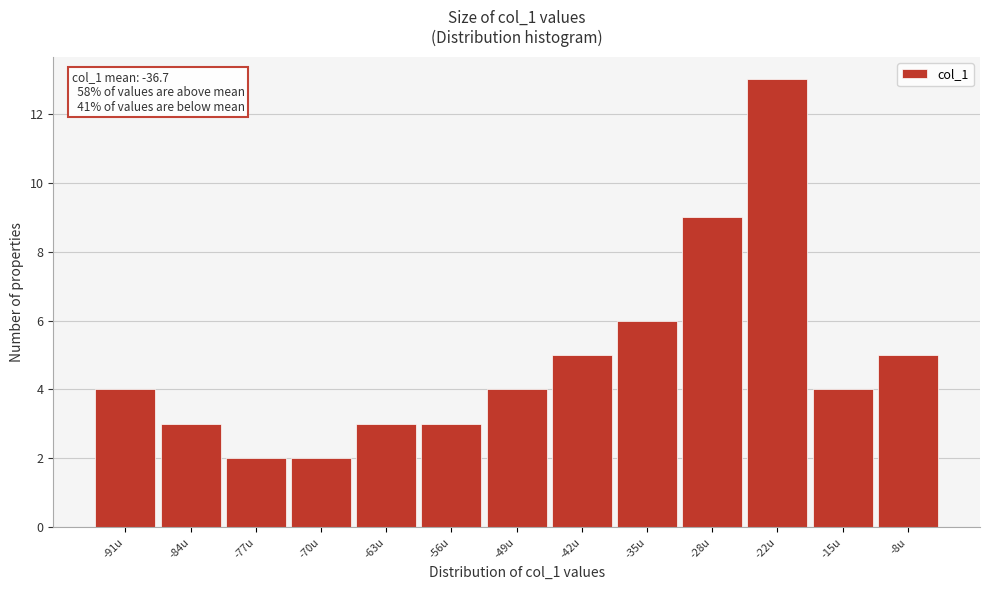

Reading right to left, list all the values displayed in this chart.

5	4	13	9	6	5	4	3	3	2	2	3	4